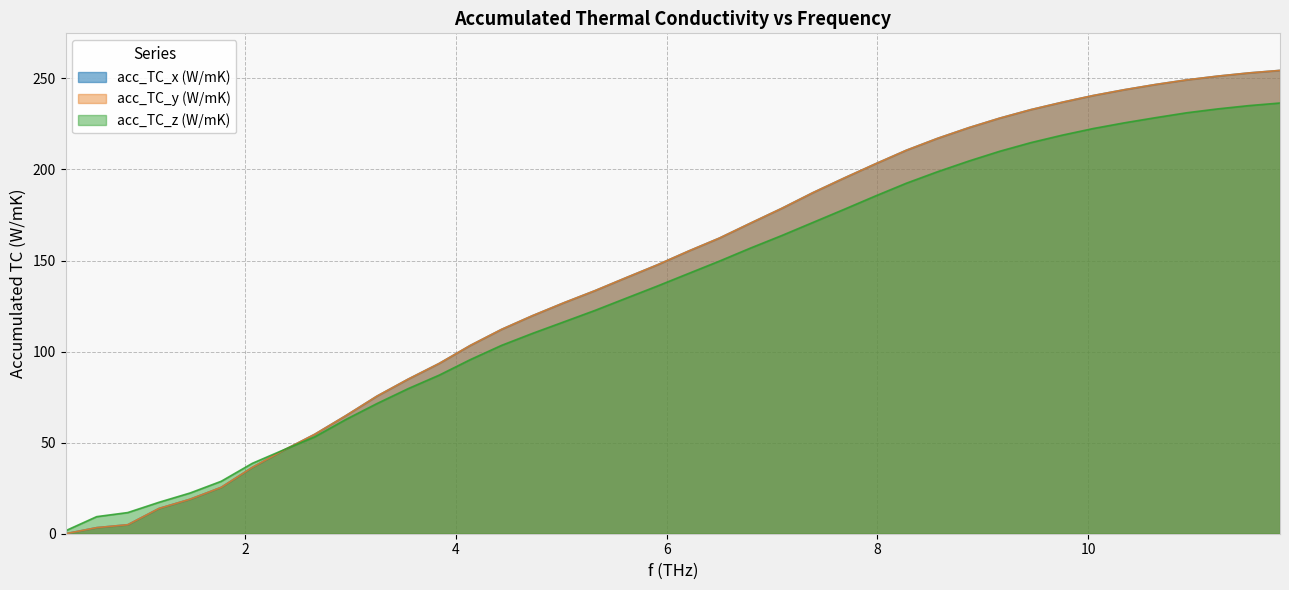

True or false: acc_TC_y (W/mK) has more than 2 points higher than both neighbors.

False